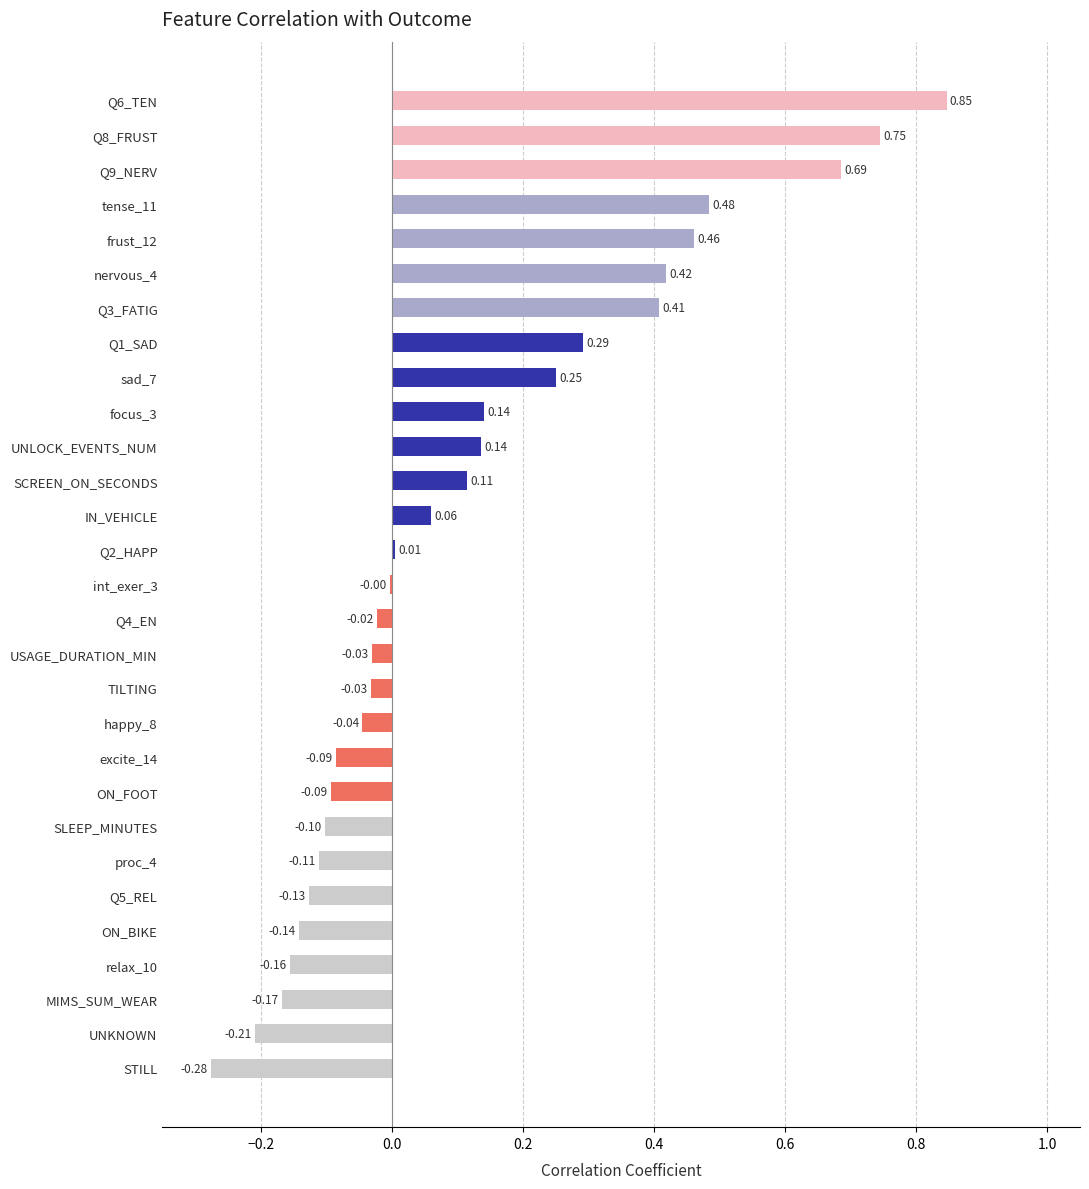

Between frust_12 and Q2_HAPP, which is larger?

frust_12